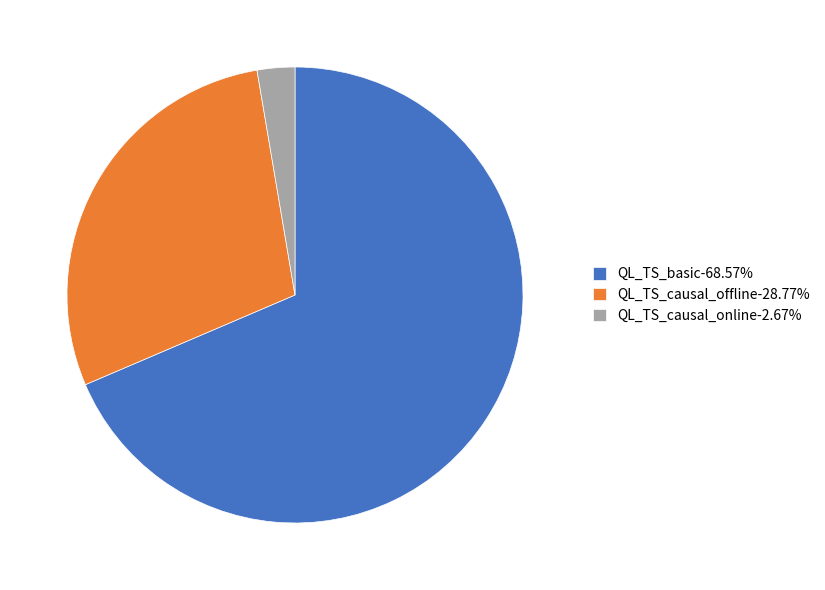

How many segments does this pie chart have?

3